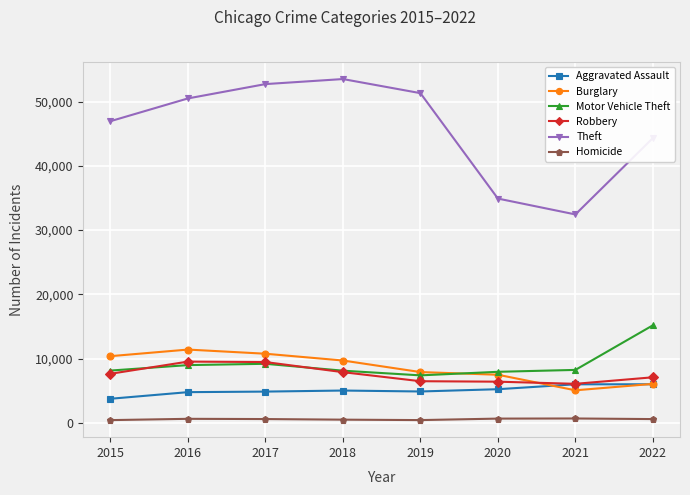

Which series has the largest range (max minus min)?

Theft